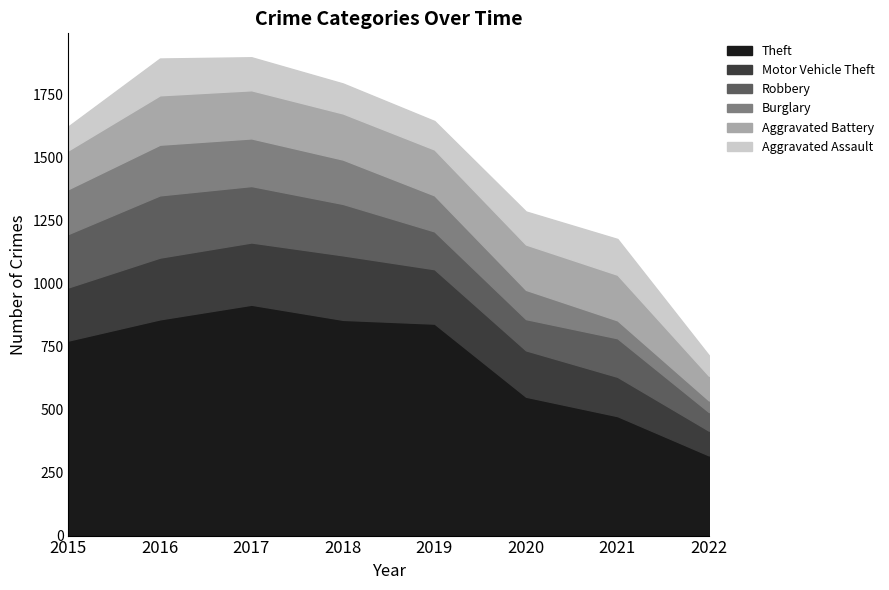

What are all the series names shown in the legend?

Theft, Motor Vehicle Theft, Robbery, Burglary, Aggravated Battery, Aggravated Assault